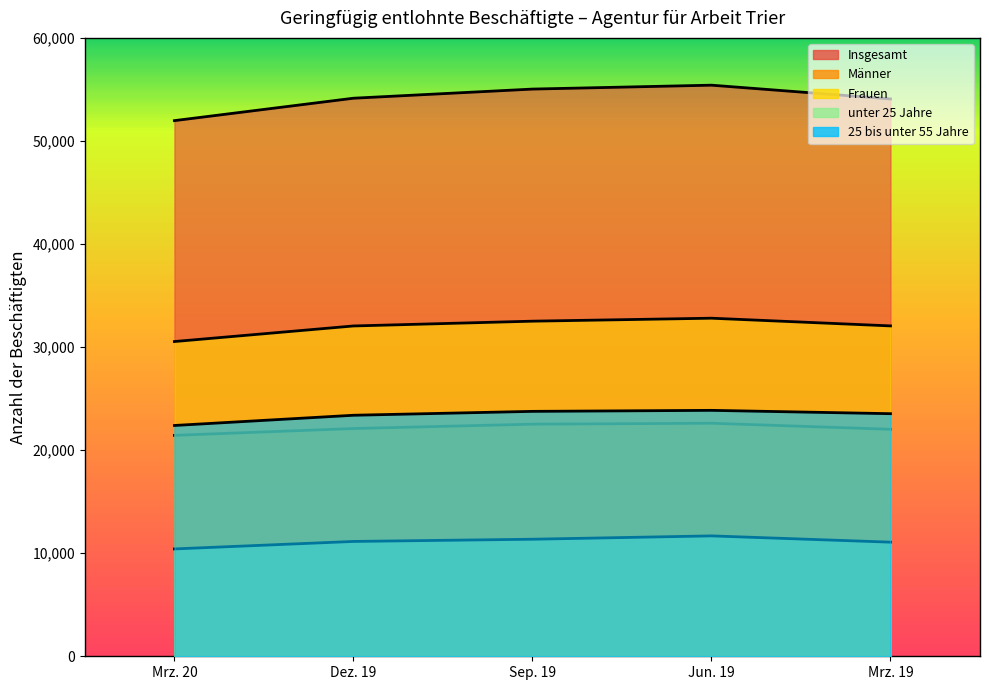

What is the label of the 2nd point from the right?

Jun. 19